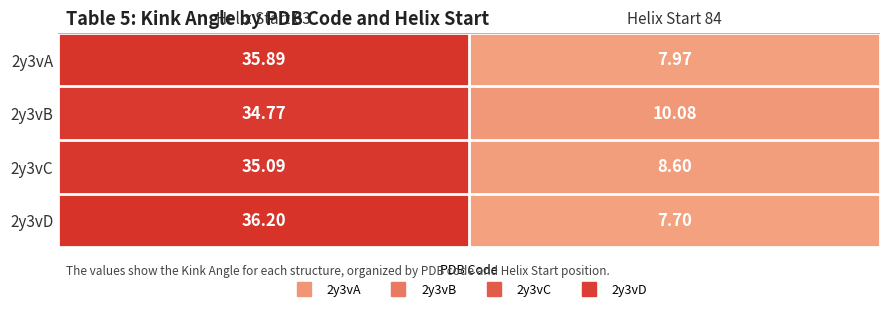

Is the value of 2y3vD at Helix Start 63 greater than the value of 2y3vA at Helix Start 84?

Yes